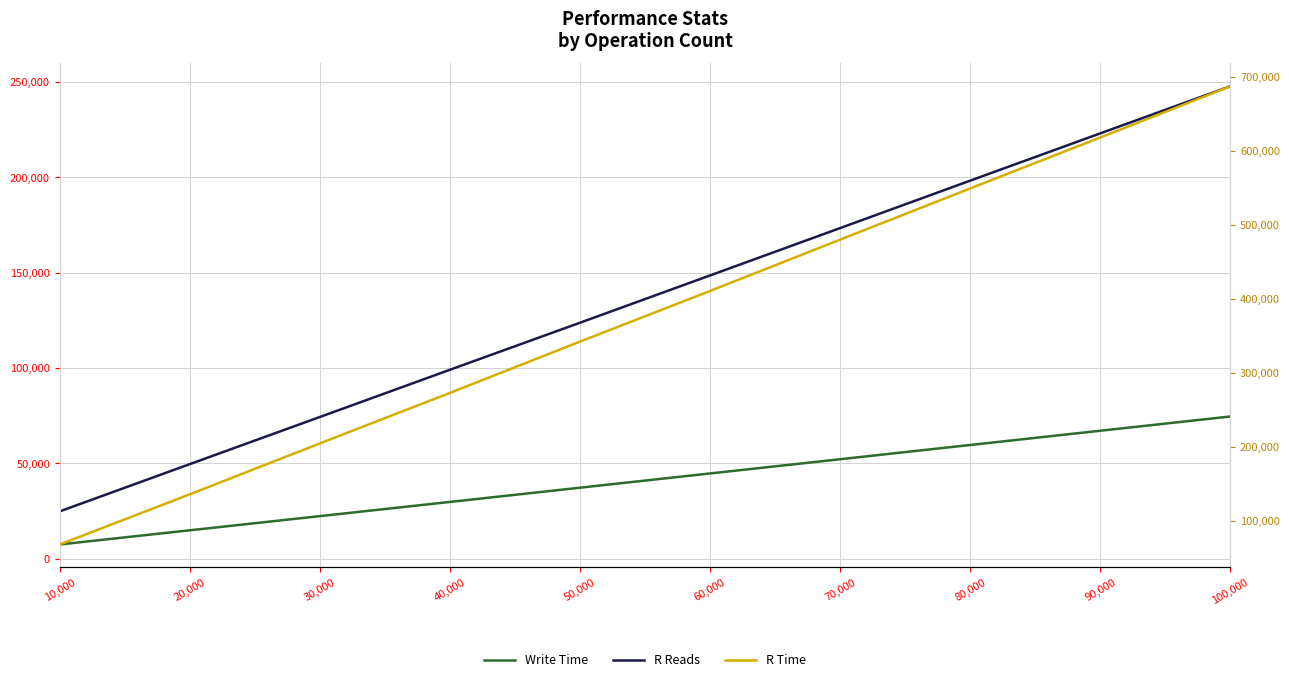

Is this an area chart (filled region under the line)?

No